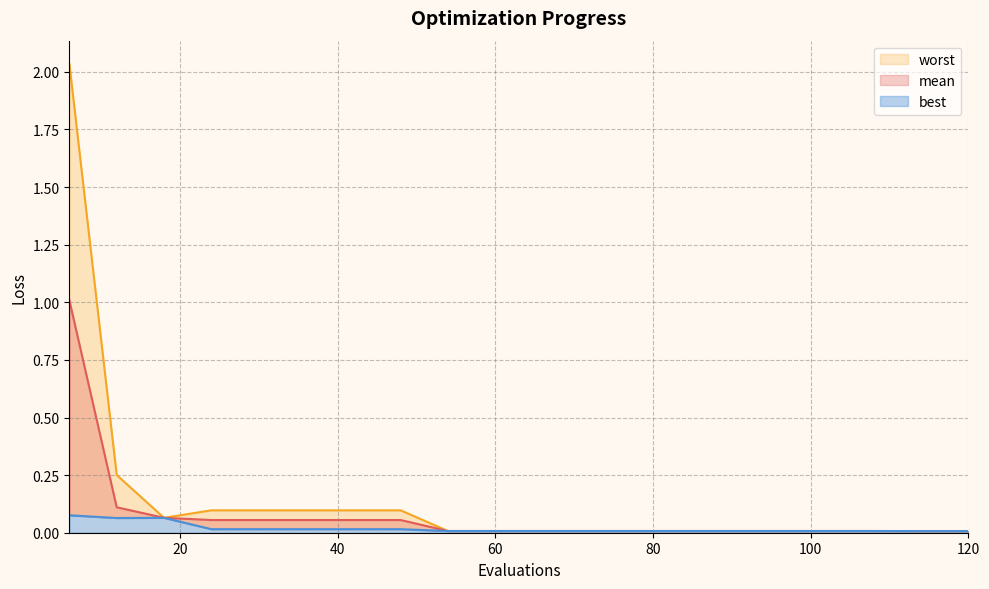

Rank the categories by best value from highest to lowest.

6, 18, 12, 24, 30, 36, 42, 48, 54, 60, 66, 72, 78, 84, 90, 96, 102, 108, 114, 120